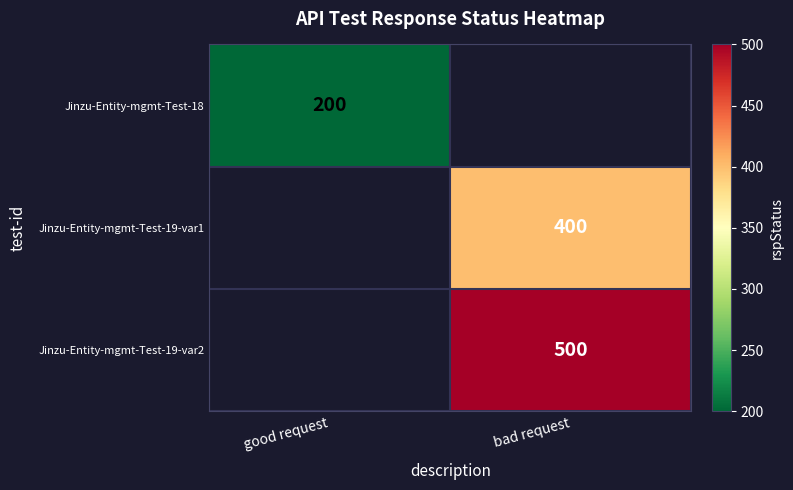

The Jinzu-Entity-mgmt-Test-19-var2 series shows 296 at bad request. True or false?

False